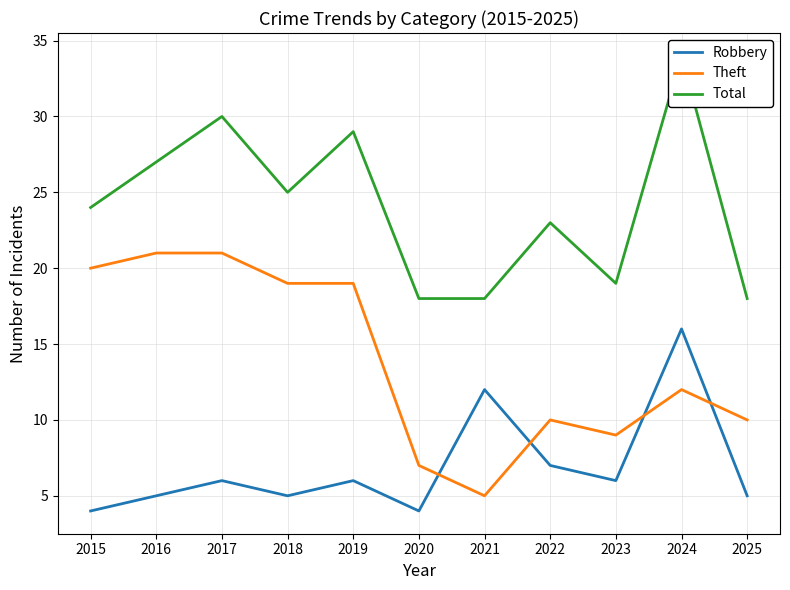

What is the difference between the highest and lowest values at 2020?

14